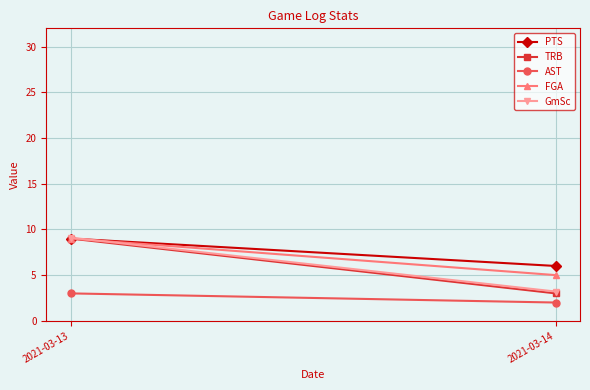

What is the average value of the AST series?

2.5